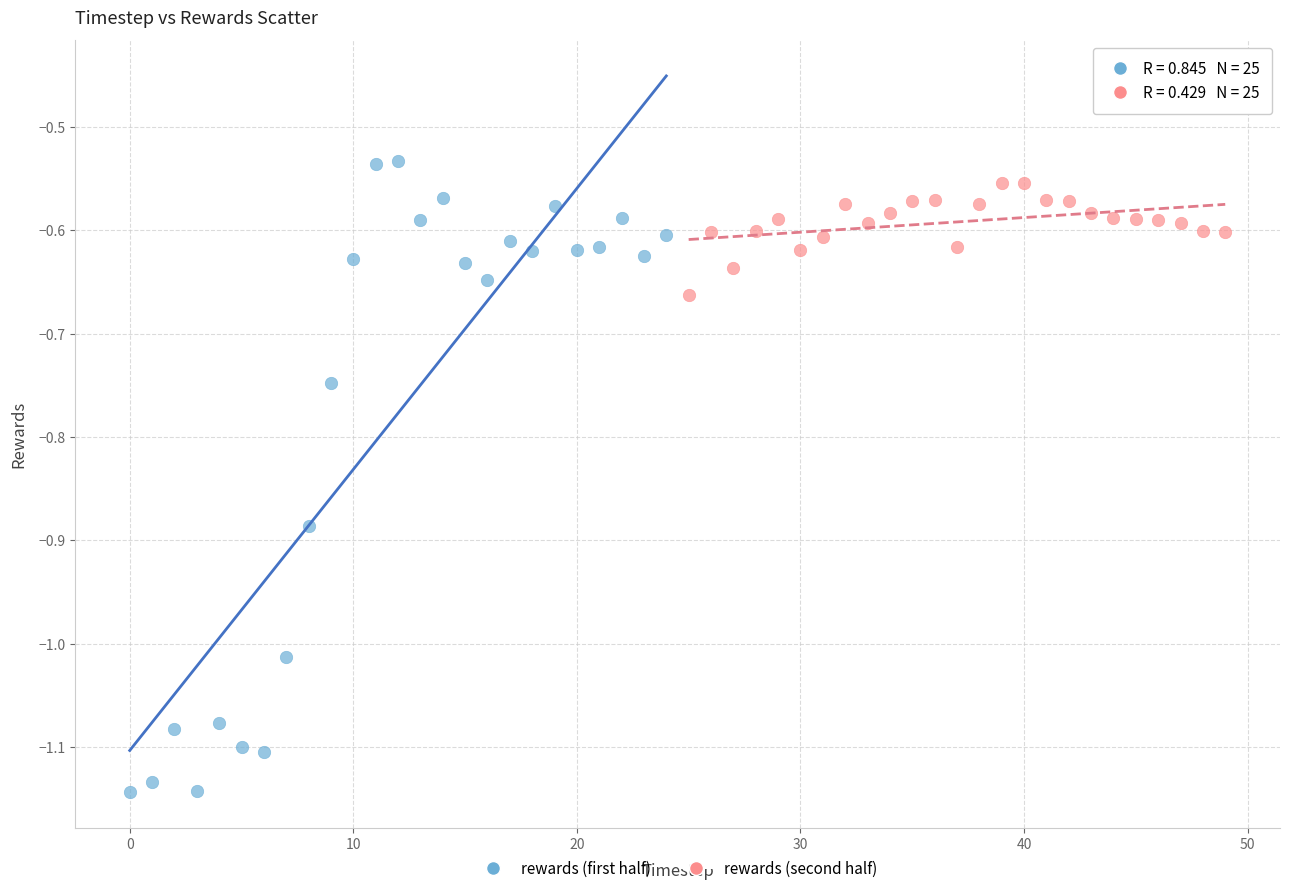

Which series has the largest Y range (max minus min)?

rewards (first half)